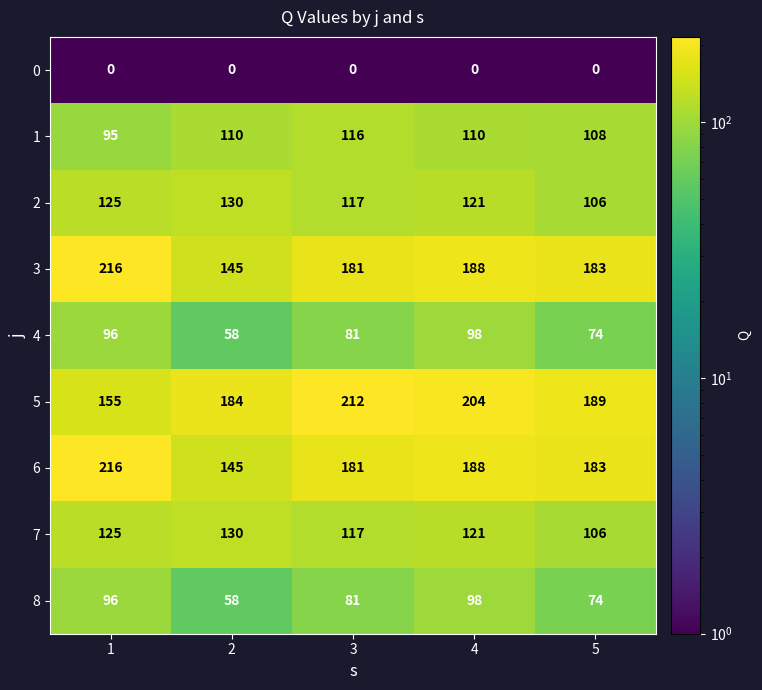

Between 1 and 4, which series saw the biggest shift?

5